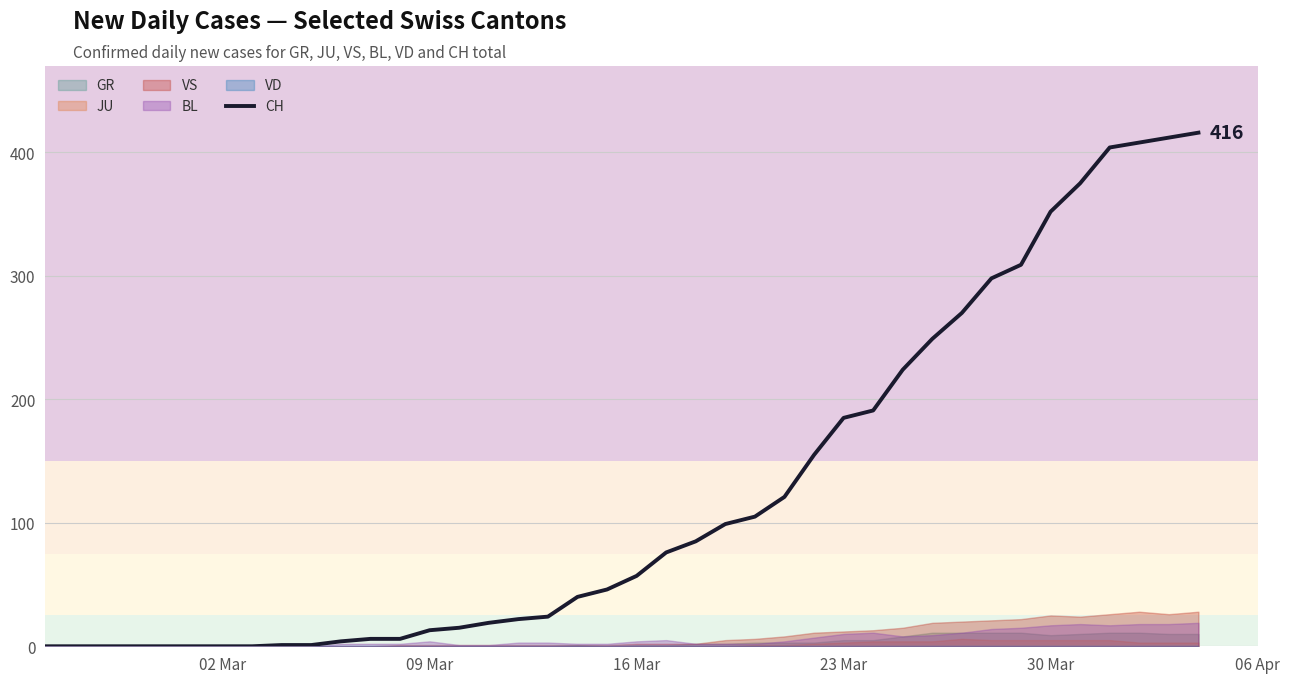

What is the maximum value for CH?

416